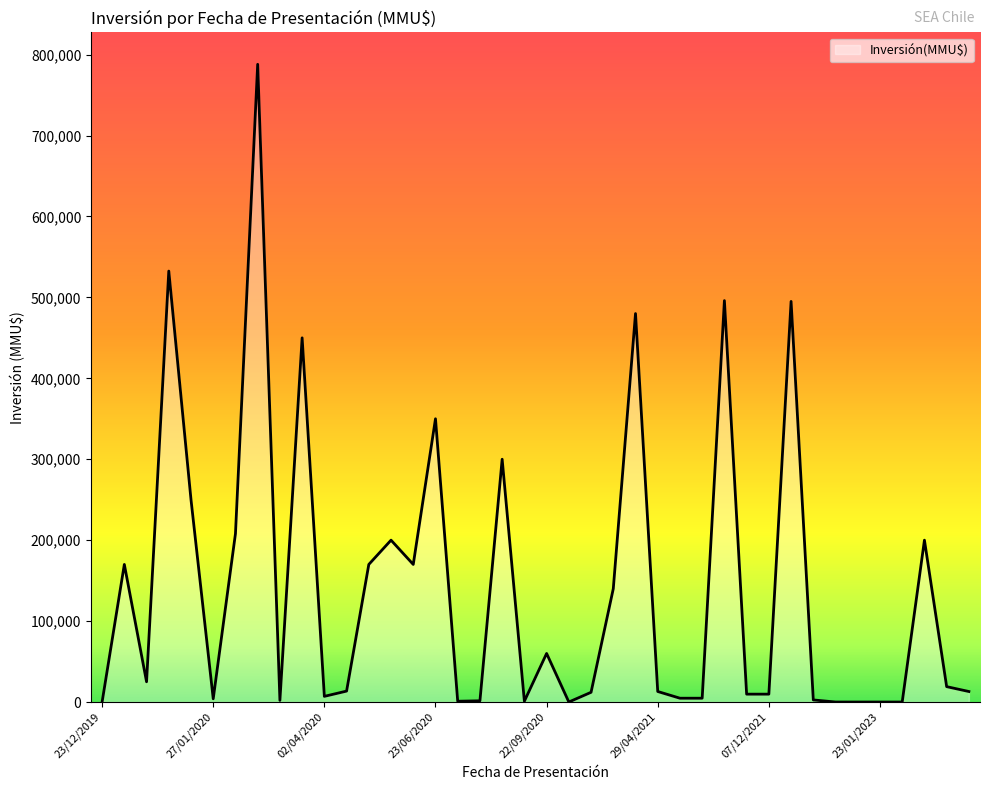

What is the difference between the maximum and minimum values?

788000